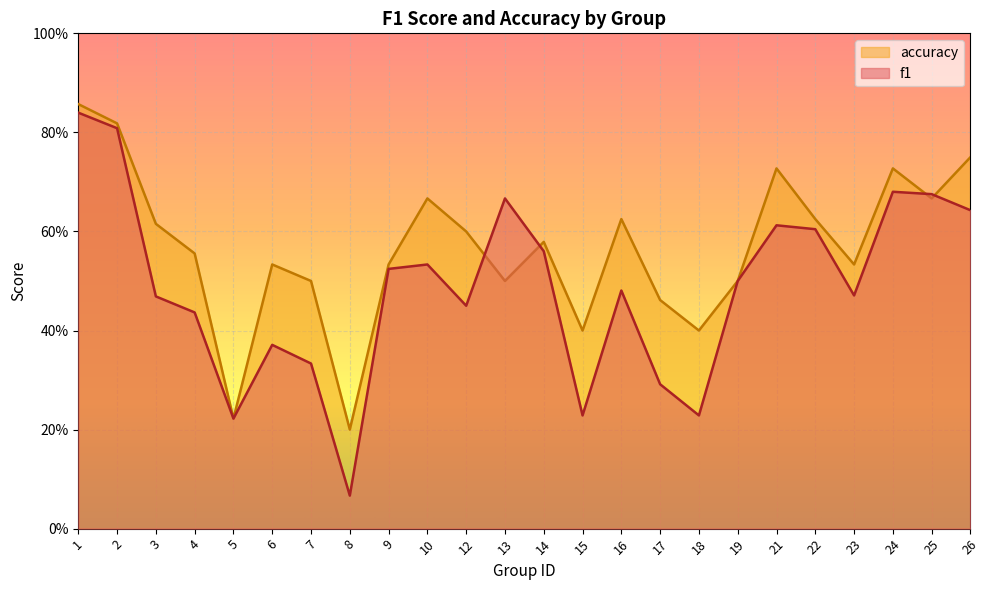

How many times do accuracy and f1 cross each other?

4